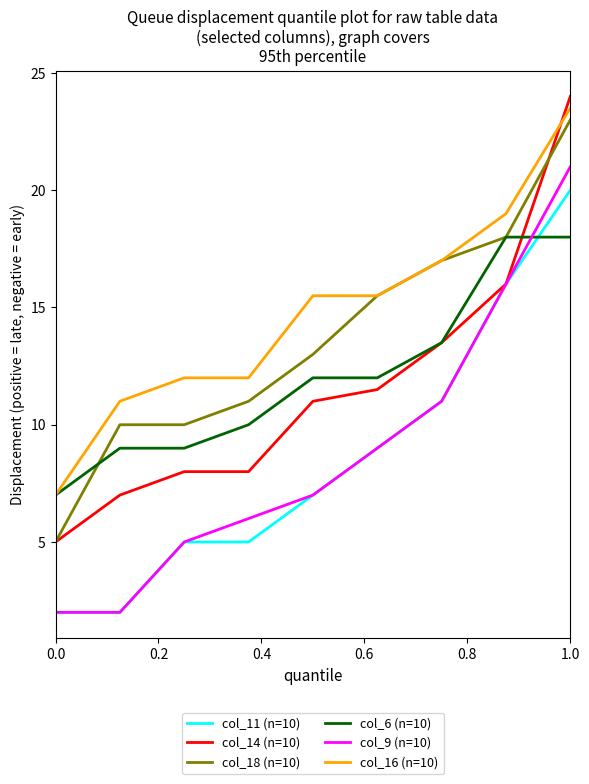

Count the number of categories in the chart.

9